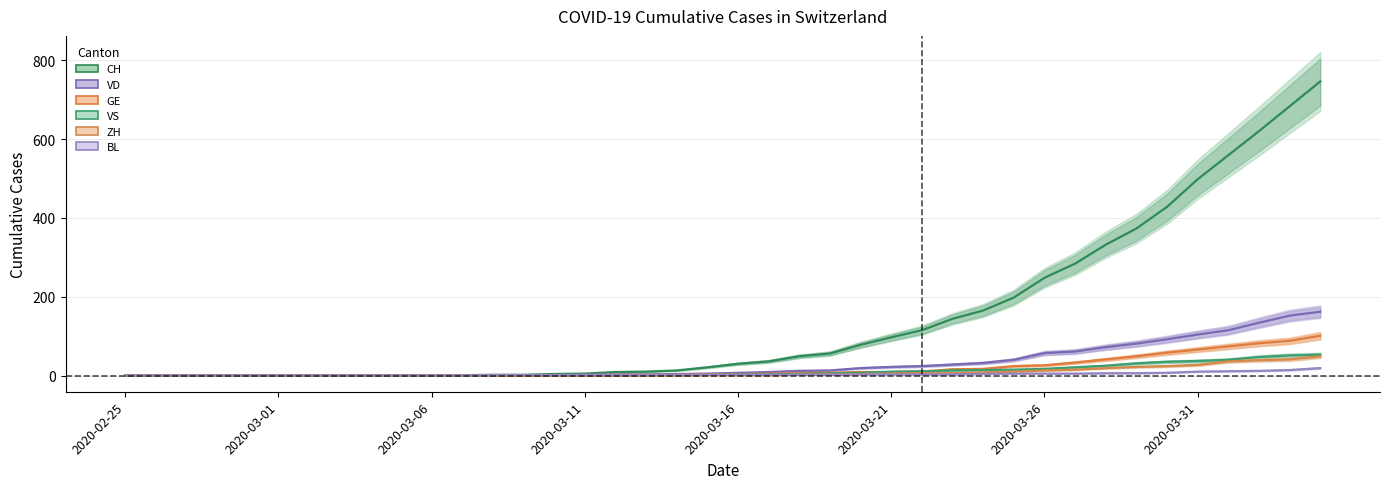

Which has a higher value, 38 or 2020-03-11?

38